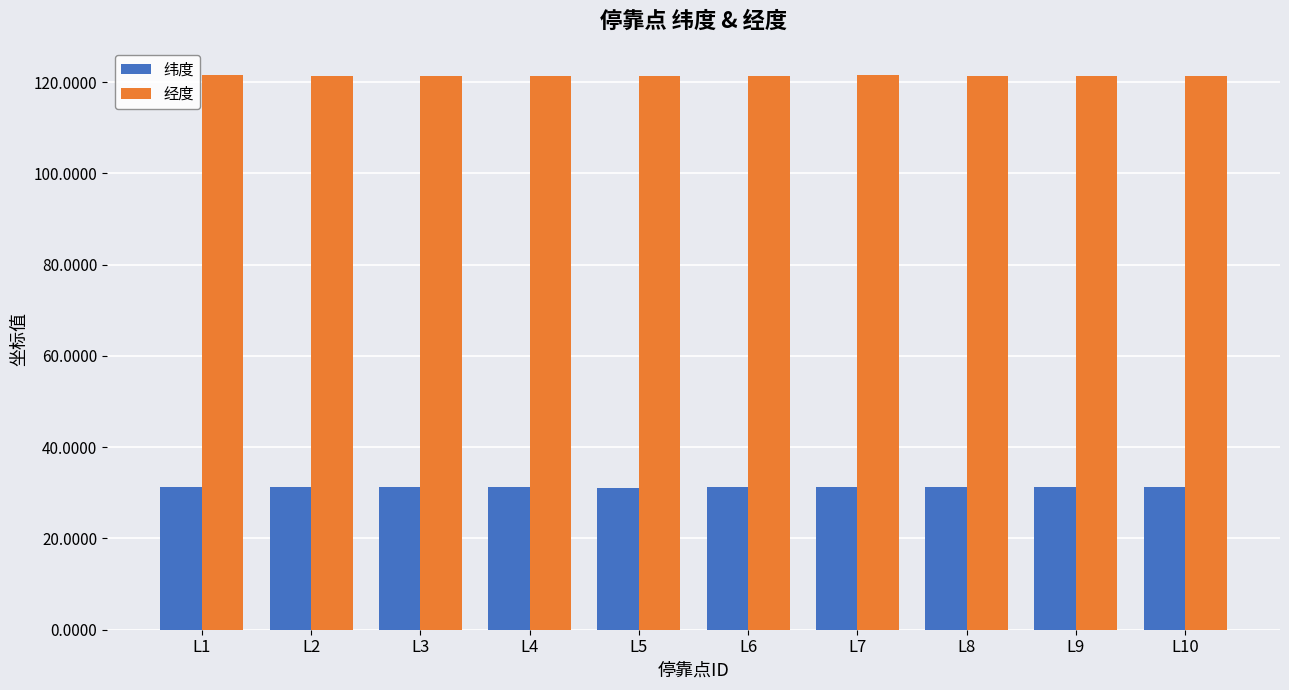

What is the difference between the maximum and second lowest values in the 经度 series?

0.1